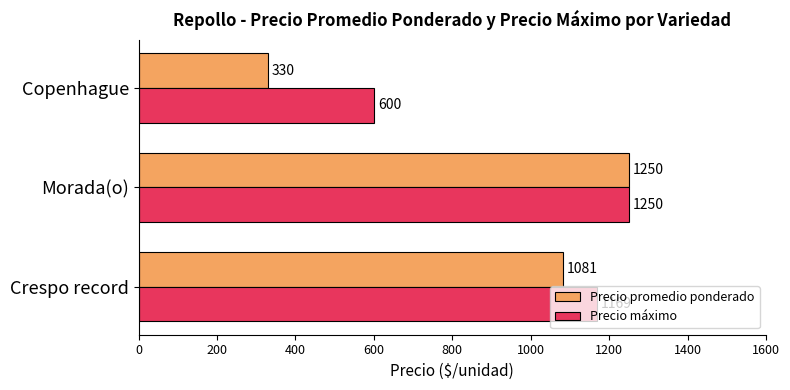

The value of Precio promedio ponderado at Copenhague is 330.0. True or false?

True